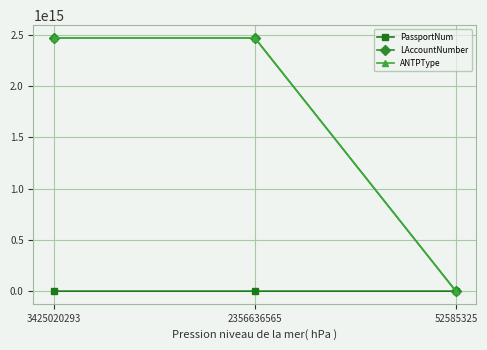

What are all the series names shown in the legend?

PassportNum, LAccountNumber, ANTPType